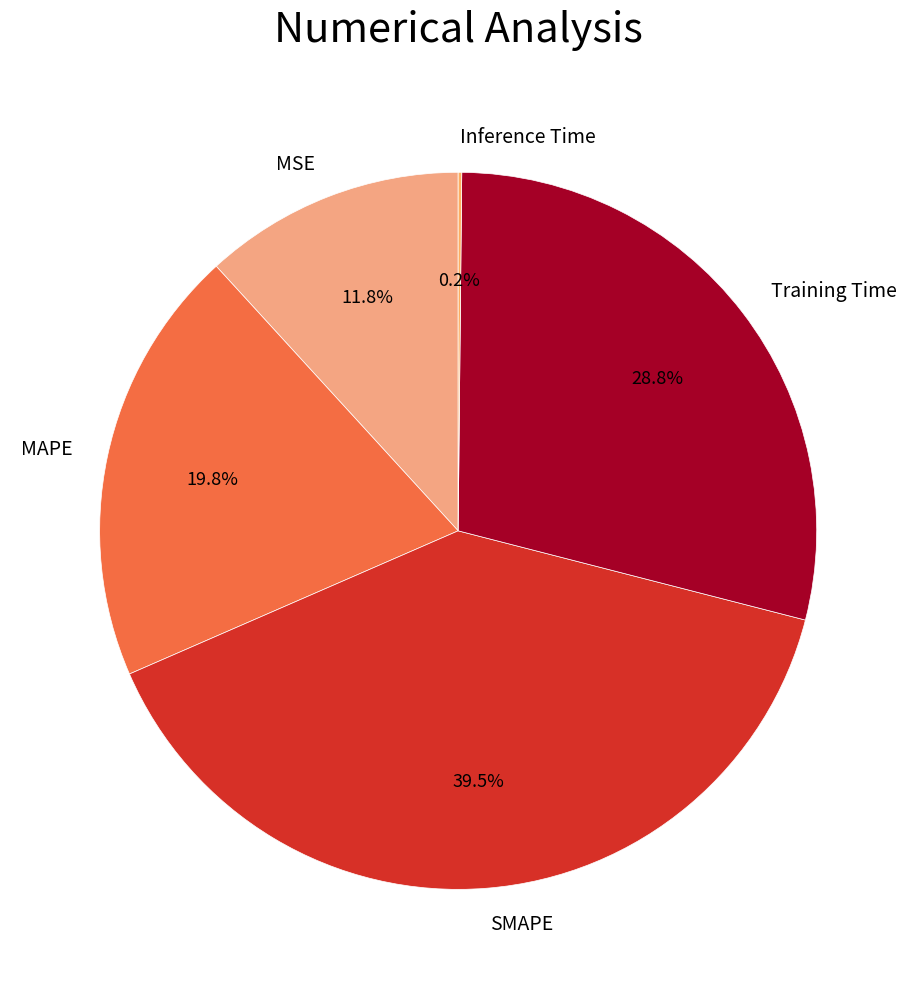

To the nearest percent, what is the combined percentage of MAPE and MSE?

32%